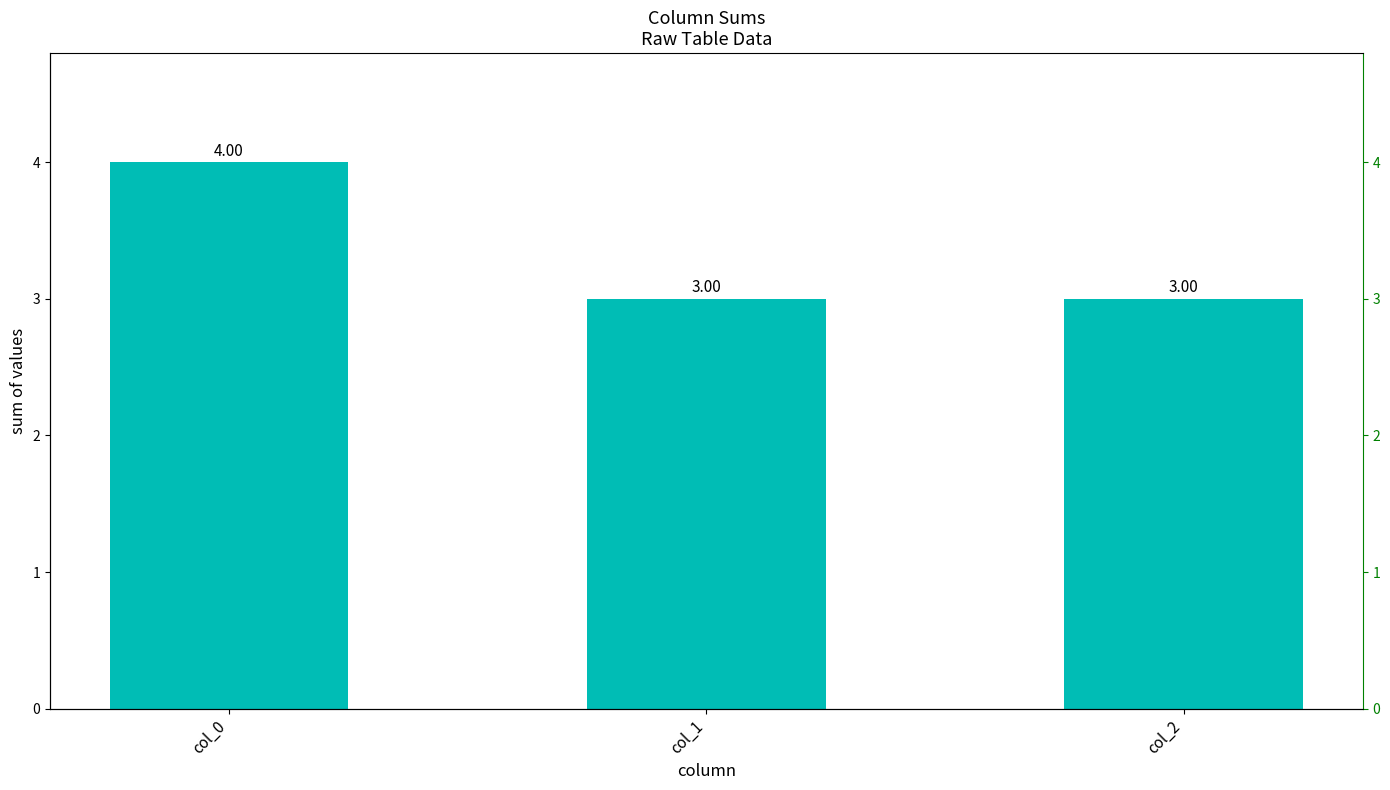

What is the difference between the maximum and minimum values?

1